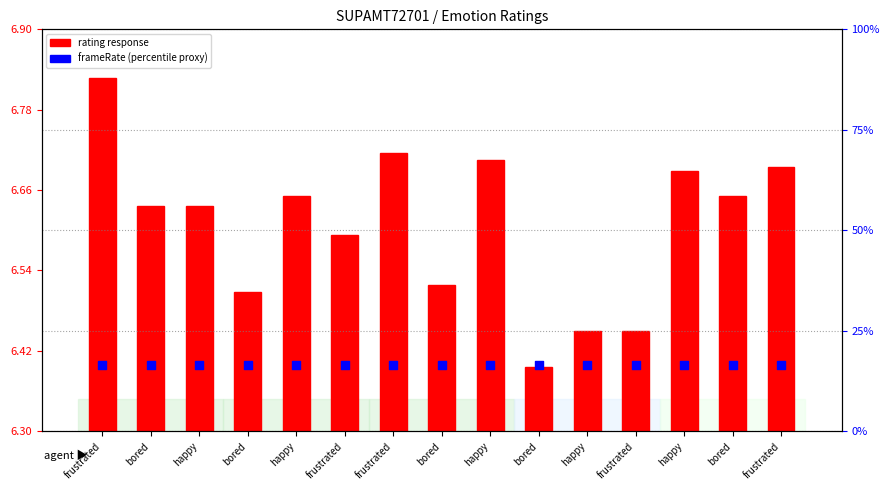

What is the total value across all series at frustrated?

98.0